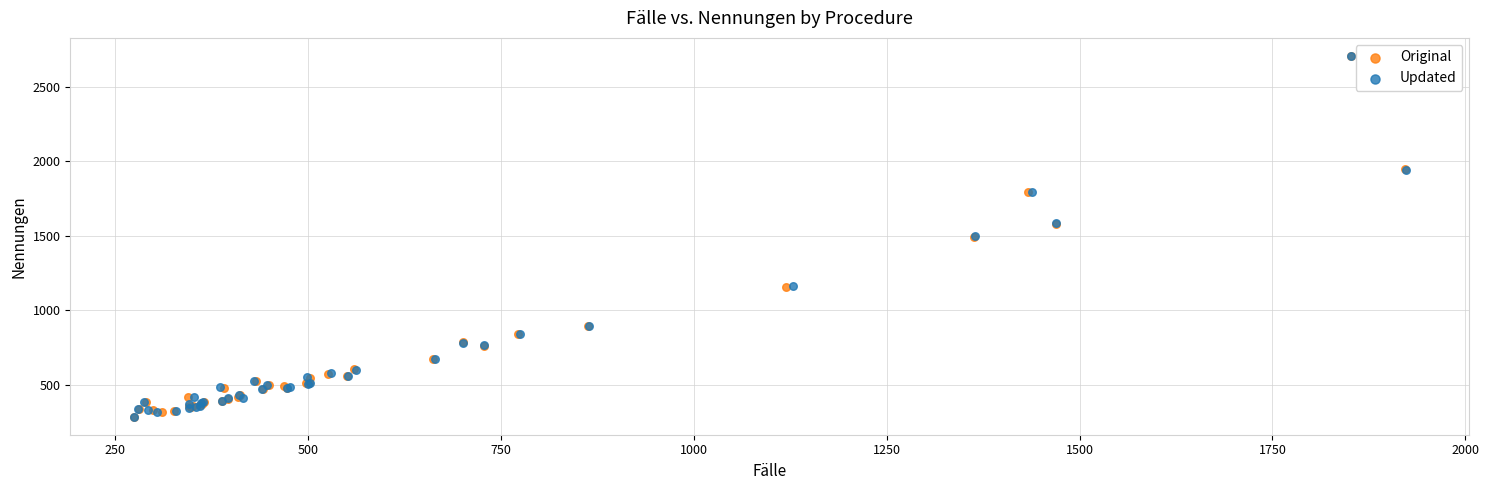

Which series has the largest Y range (max minus min)?

Updated